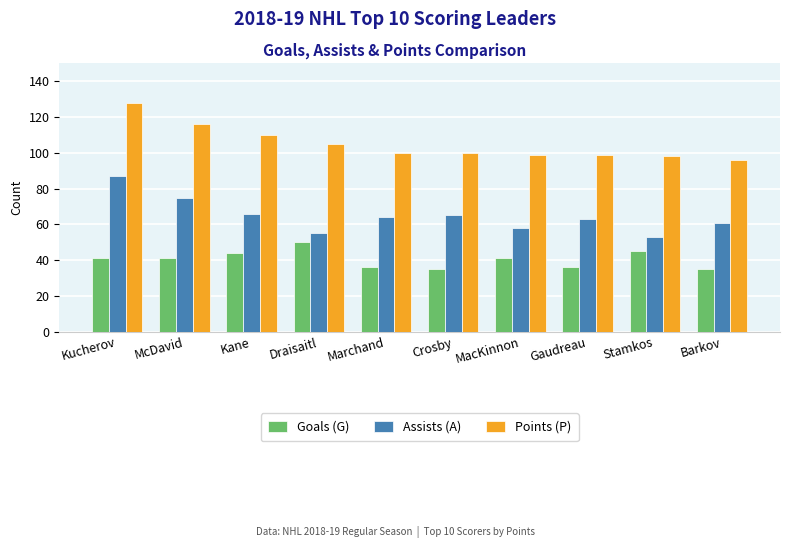

What is the difference between the highest and lowest values at Barkov?

61